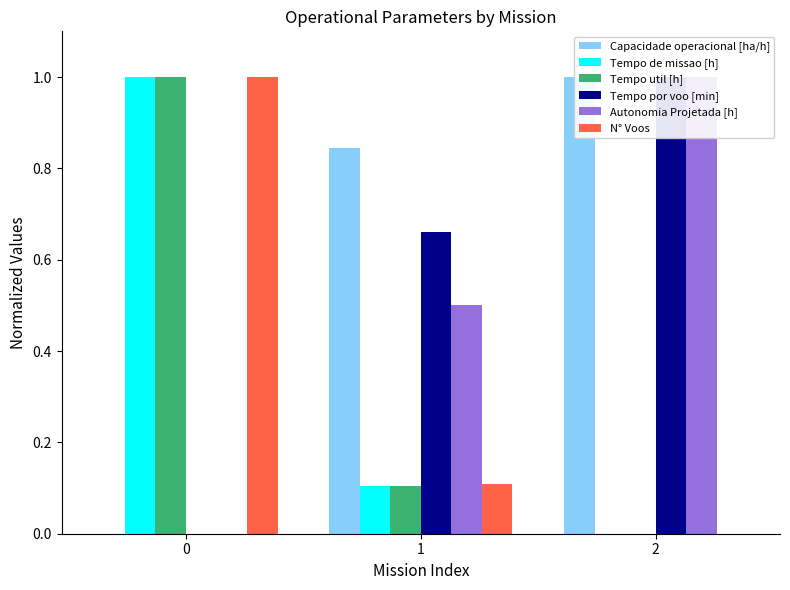

Count the N° Voos values in the range 0 to 1.

3